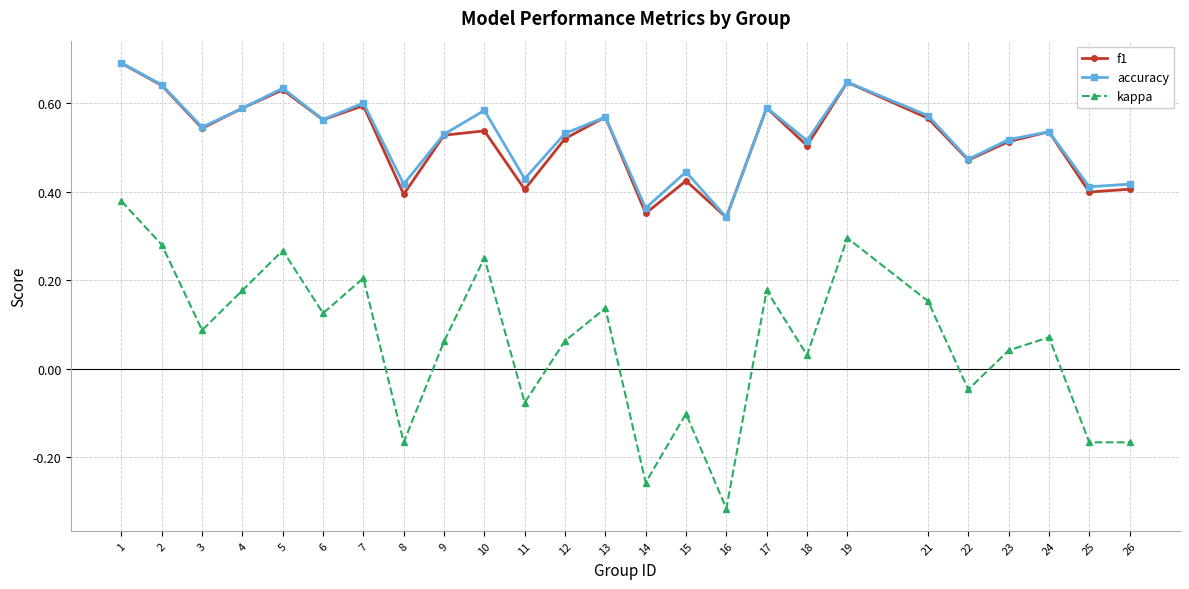

Rank the series at 10 from highest to lowest value.

accuracy, f1, kappa